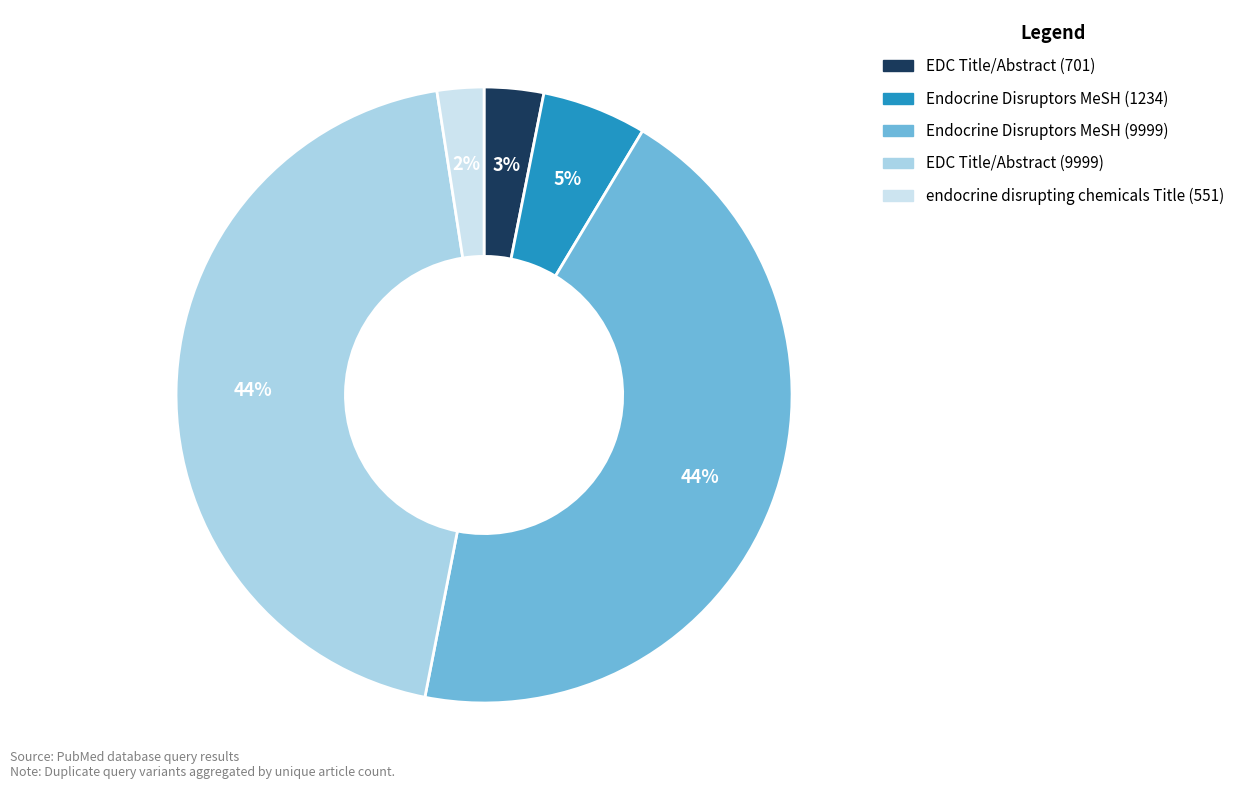

To the nearest percent, what is the average slice percentage?

20%